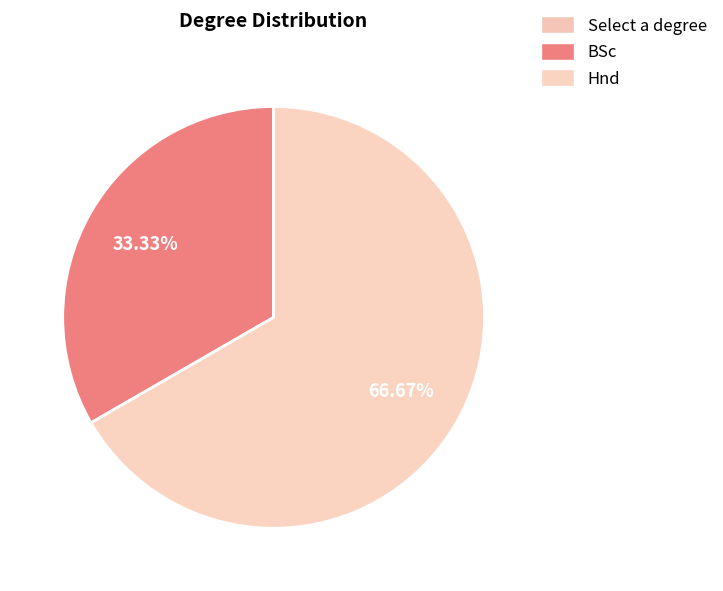

How many slices are in this pie chart?

3